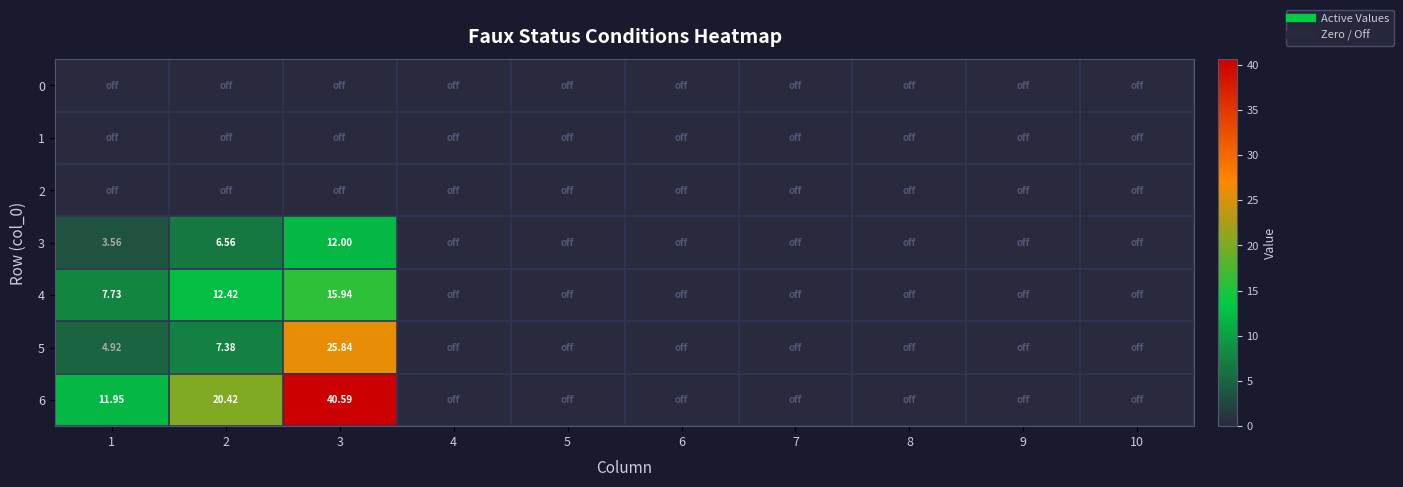

Is the value of 4 at 9 greater than the value of 0 at 7?

No